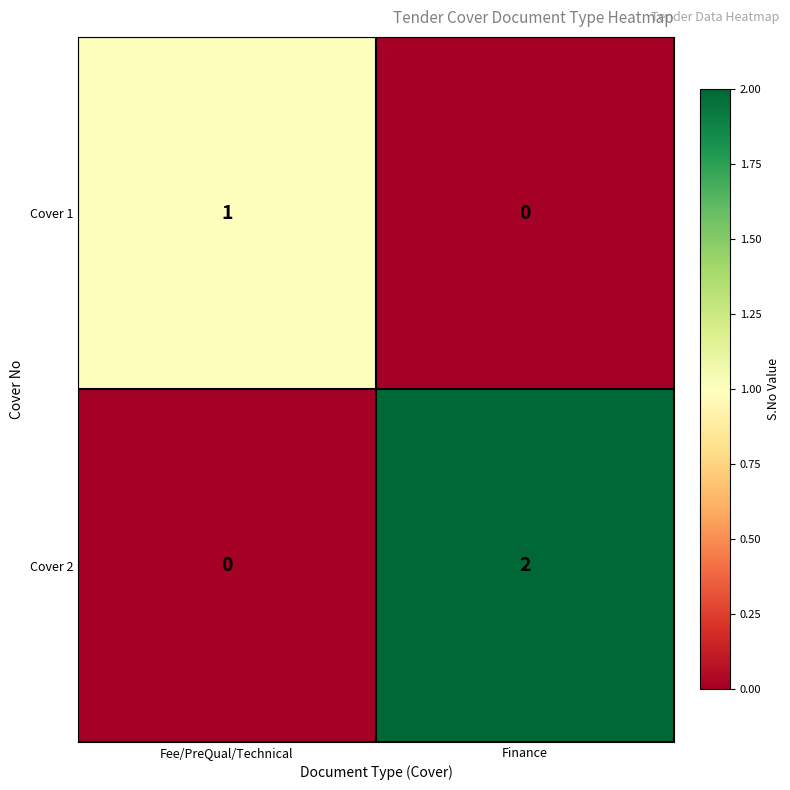

Reading right to left, extract all data points from this chart.

Cover 1: 0	1
Cover 2: 2	0